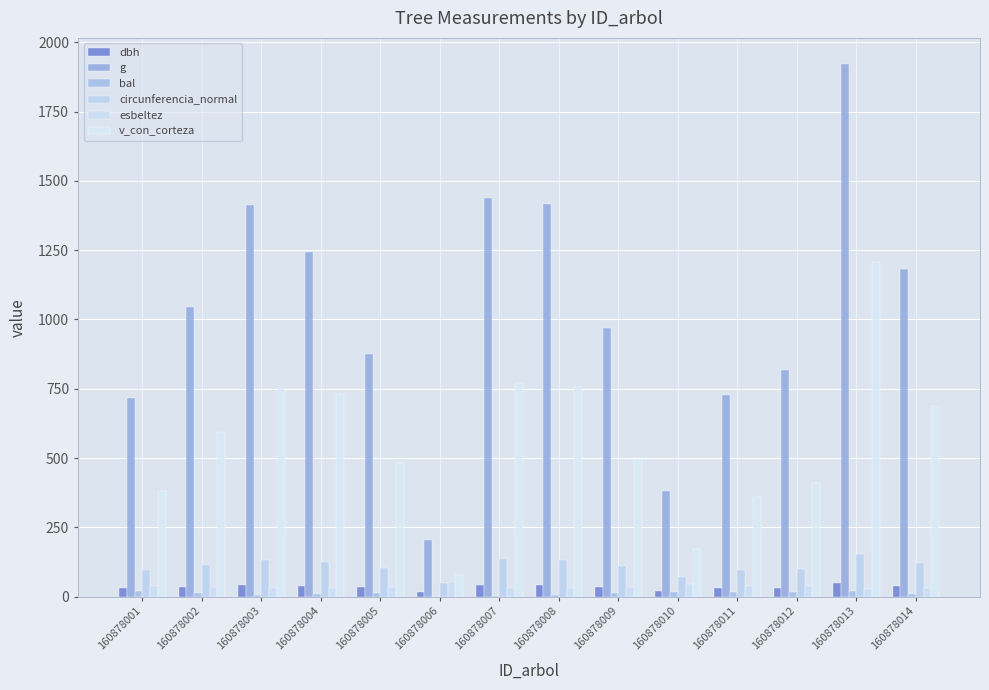

Which series has the largest total across all categories?

g